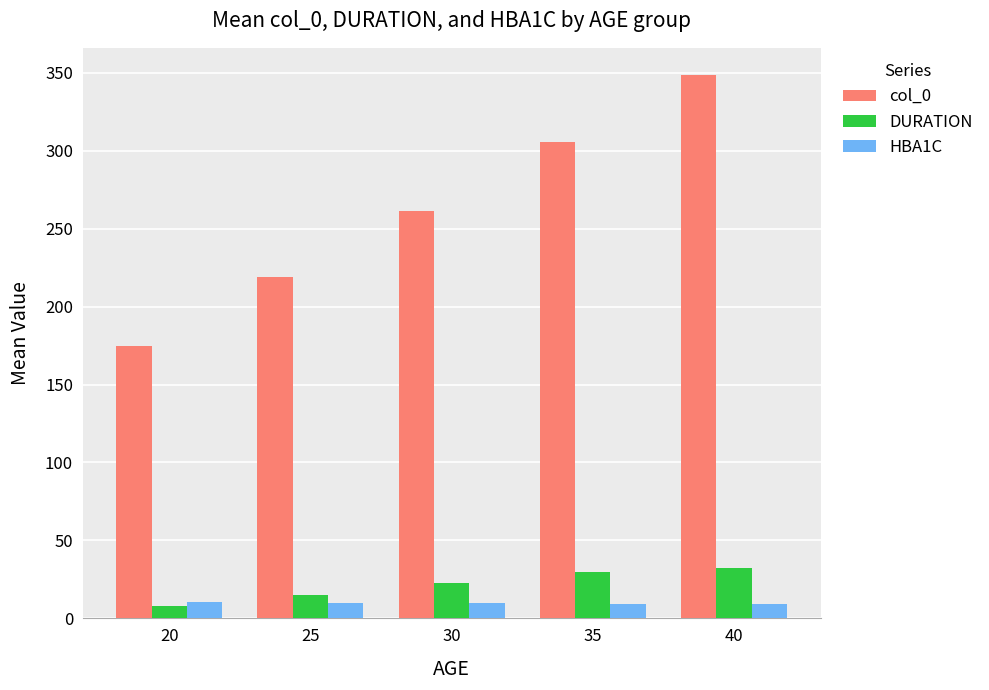

Which series has the largest range (max minus min)?

col_0